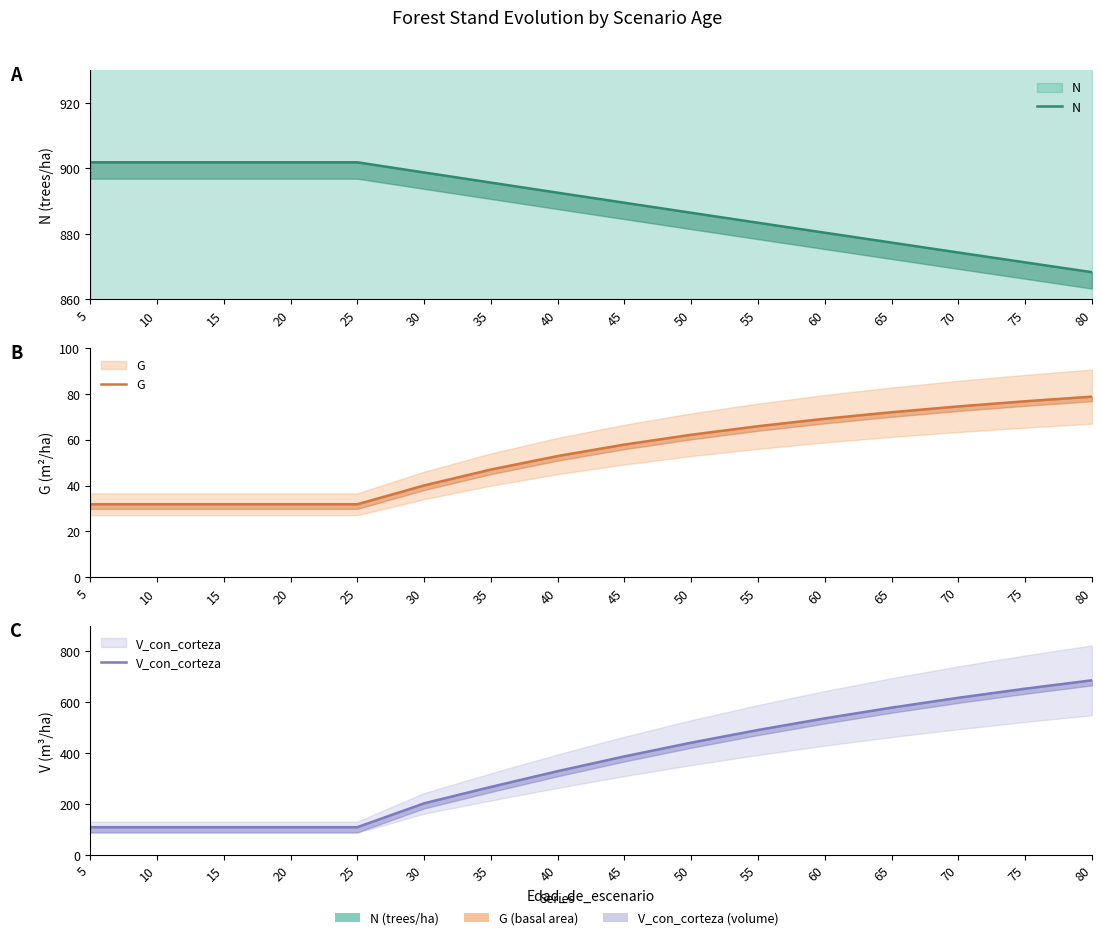

List the series in order of their overall mean, highest first.

N, V_con_corteza, G